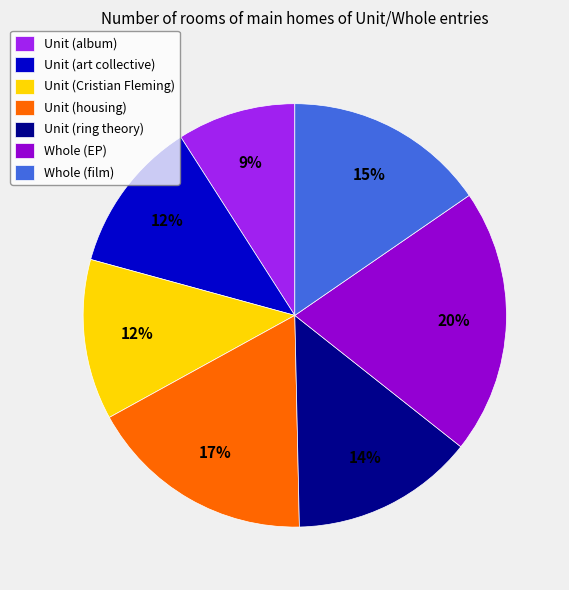

What is the smallest slice in the pie chart?

Unit (album)